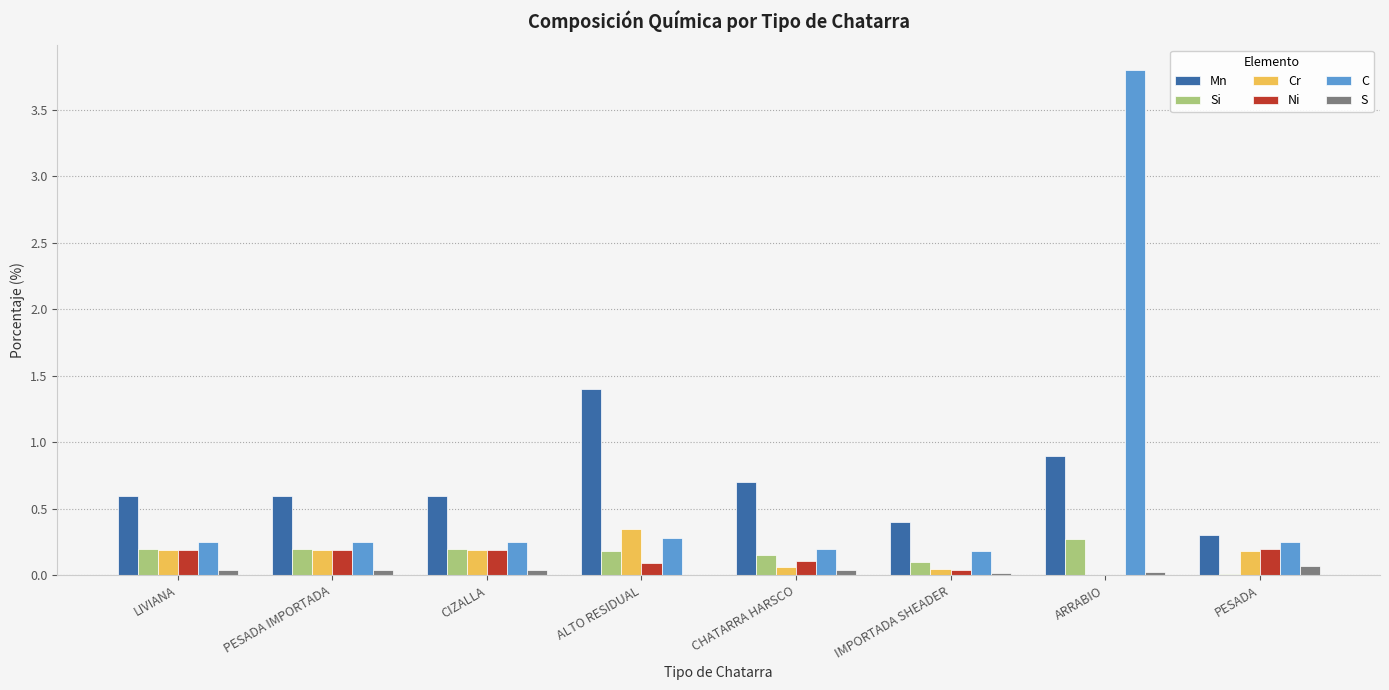

What is the highest value of the C series?

3.8